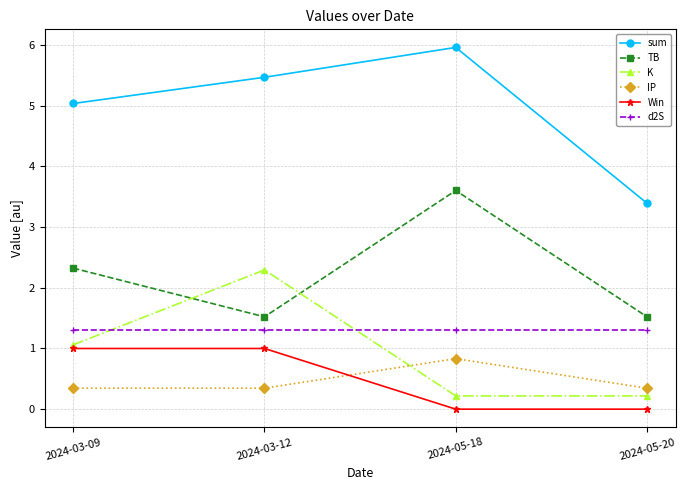

At 2024-03-09, list the series in order from smallest to largest.

IP, Win, K, d2S, TB, sum